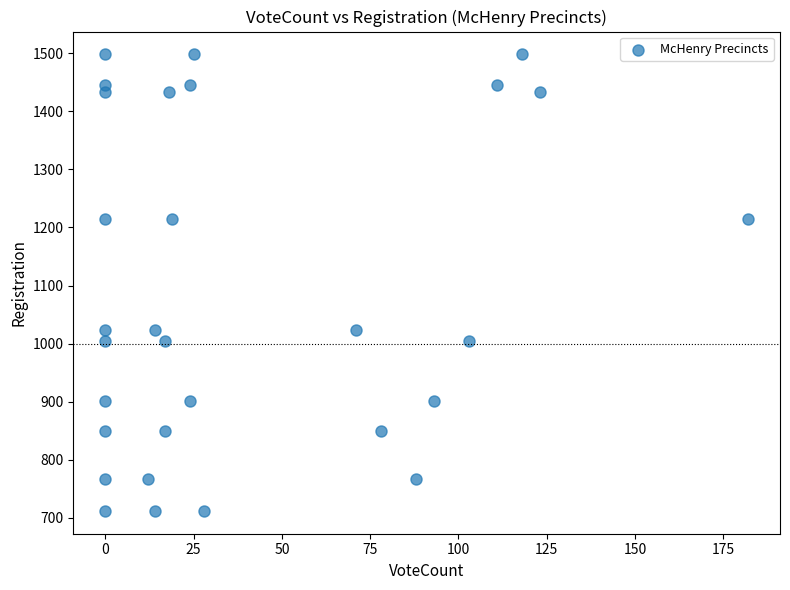

What is the range of Y values (max minus min)?

786